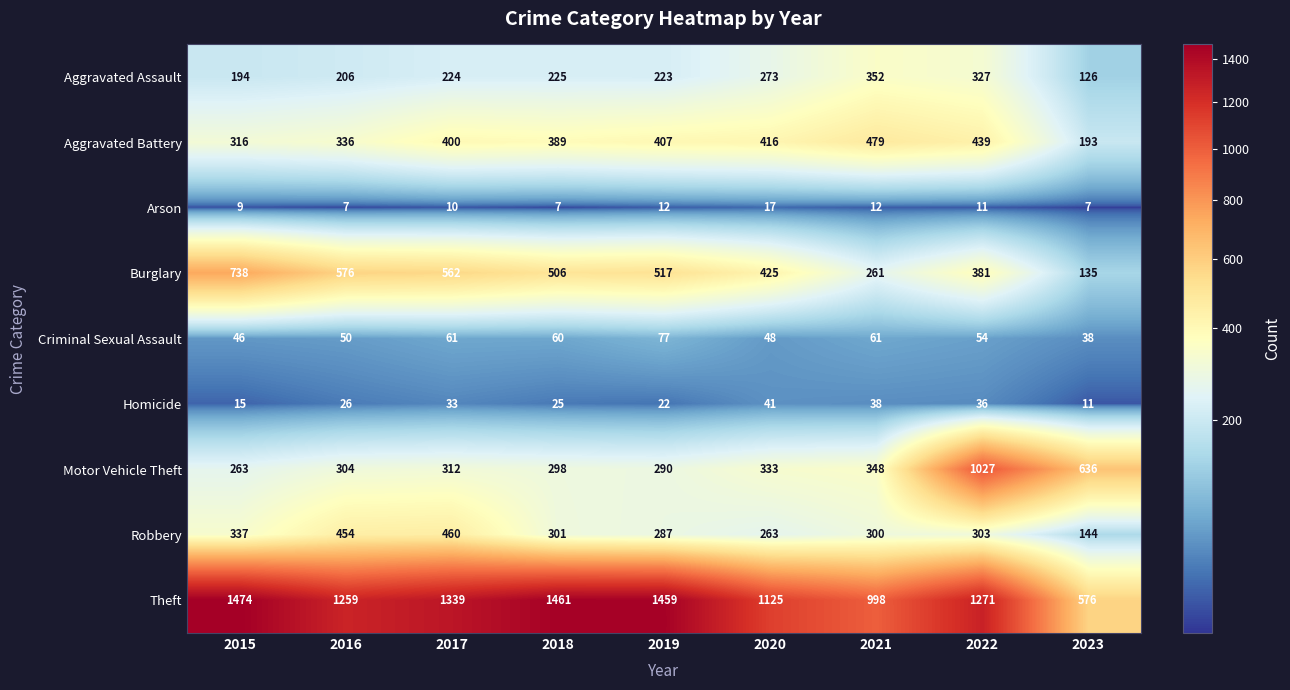

How many values in the Homicide series are below 26?

4